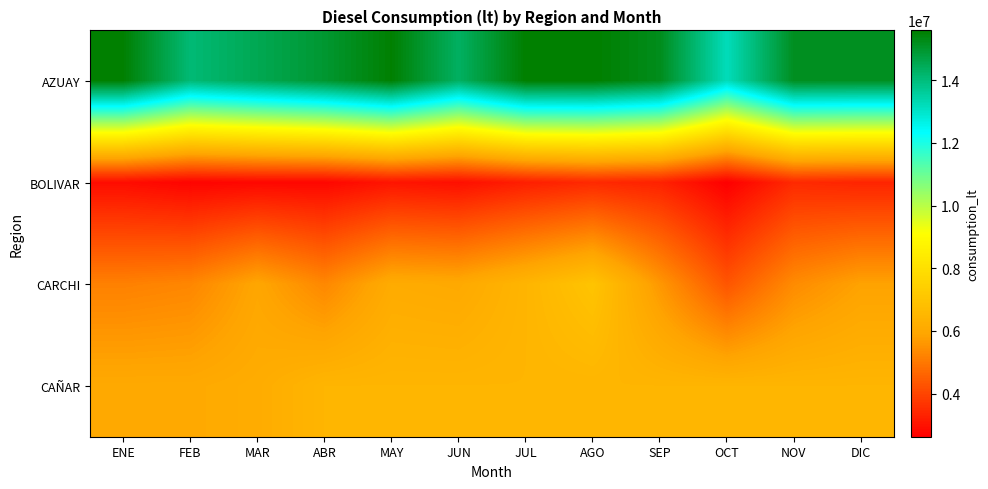

Reading left to right, extract all data points from this chart.

AZUAY: ENE=15560995.9	FEB=14089231.5	MAR=14526143.8	ABR=14952487.2	MAY=15557361.9	JUN=14332236.1	JUL=15592206.7	AGO=15595284.2	SEP=15221228.7	OCT=13205440.0	NOV=15174978.6	DIC=15155847.1
BOLIVAR: ENE=2895435.1	FEB=2710597.3	MAR=2780570.6	ABR=2774570.7	MAY=3044046.6	JUN=2937017.9	JUL=3240736.6	AGO=3447961.4	SEP=3304604.1	OCT=2619955.6	NOV=3458950.5	DIC=3361124.1
CARCHI: ENE=5168980.1	FEB=5278757.0	MAR=5935526.0	ABR=5307147.6	MAY=6115333.1	JUN=6037732.1	JUL=6461698.3	AGO=6989763.3	SEP=5621336.8	OCT=4312841.0	NOV=5380963.2	DIC=5835212.6
CAÑAR: ENE=6041824.2	FEB=6041483.5	MAR=6147123.0	ABR=6474875.3	MAY=6474875.3	JUN=6474875.3	JUL=6474875.3	AGO=6474875.3	SEP=6474875.3	OCT=6474875.3	NOV=6474875.3	DIC=6474875.3